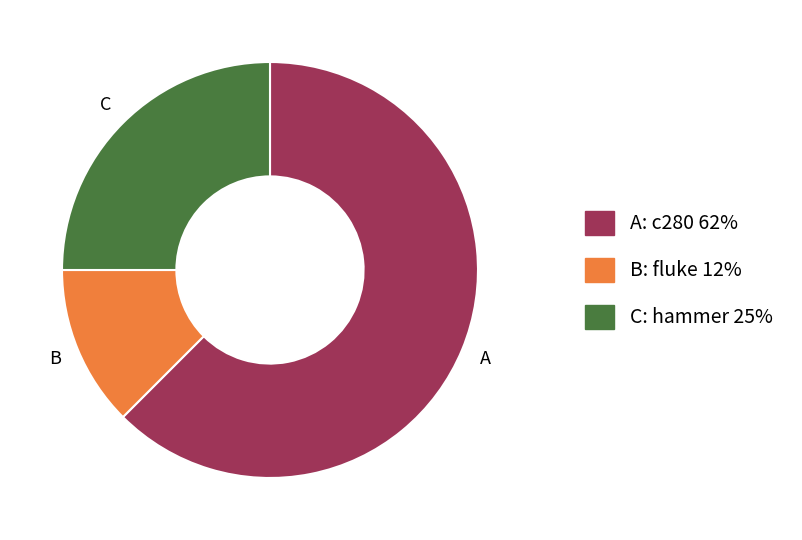

True or false: C: hammer 25% accounts for 37% of the total.

False